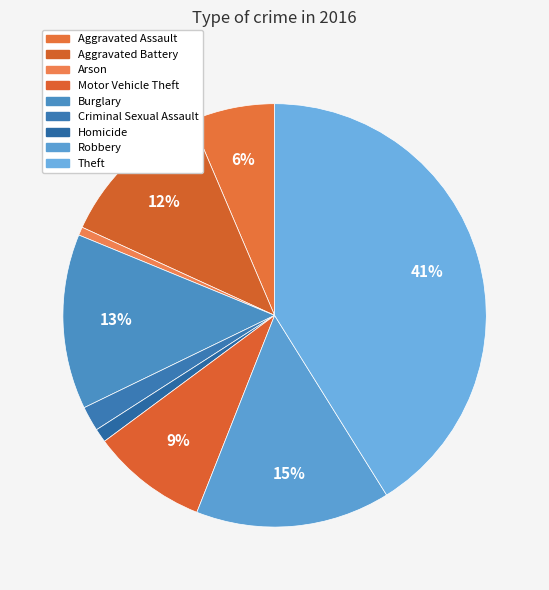

How many segments does this pie chart have?

9